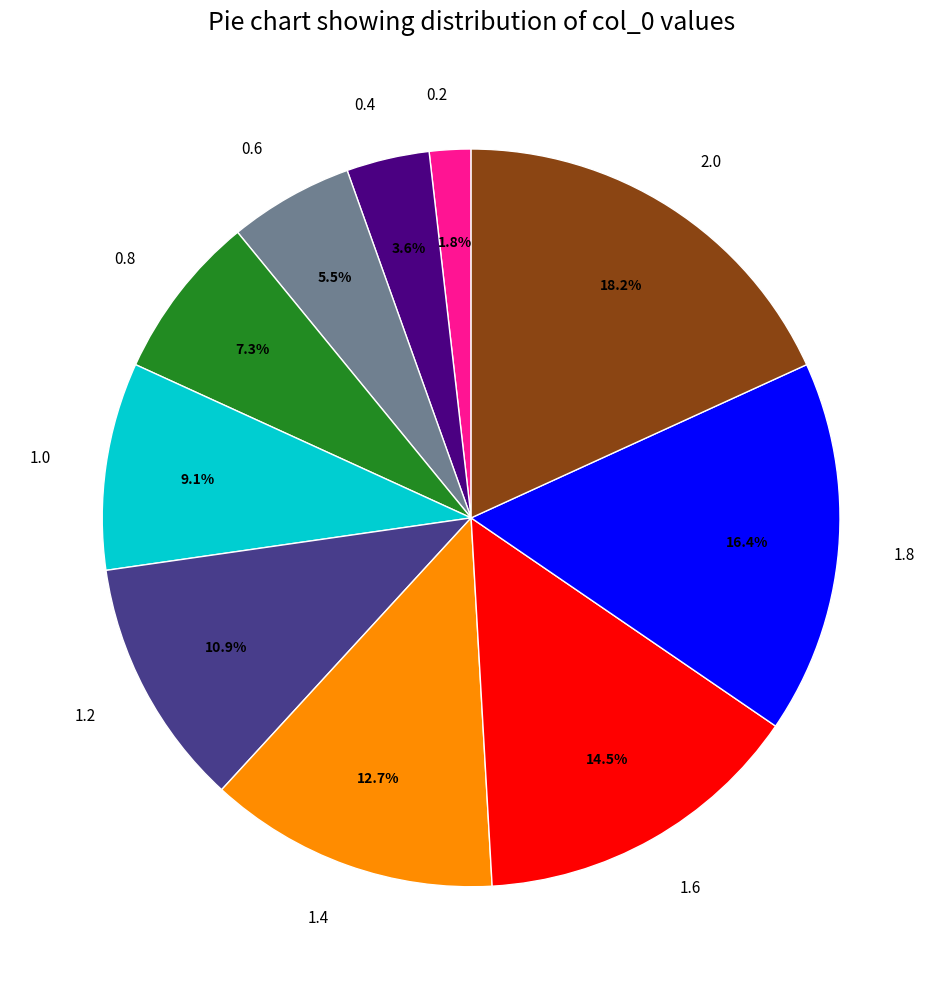

What portion of the pie excludes 0.6?

94.5%